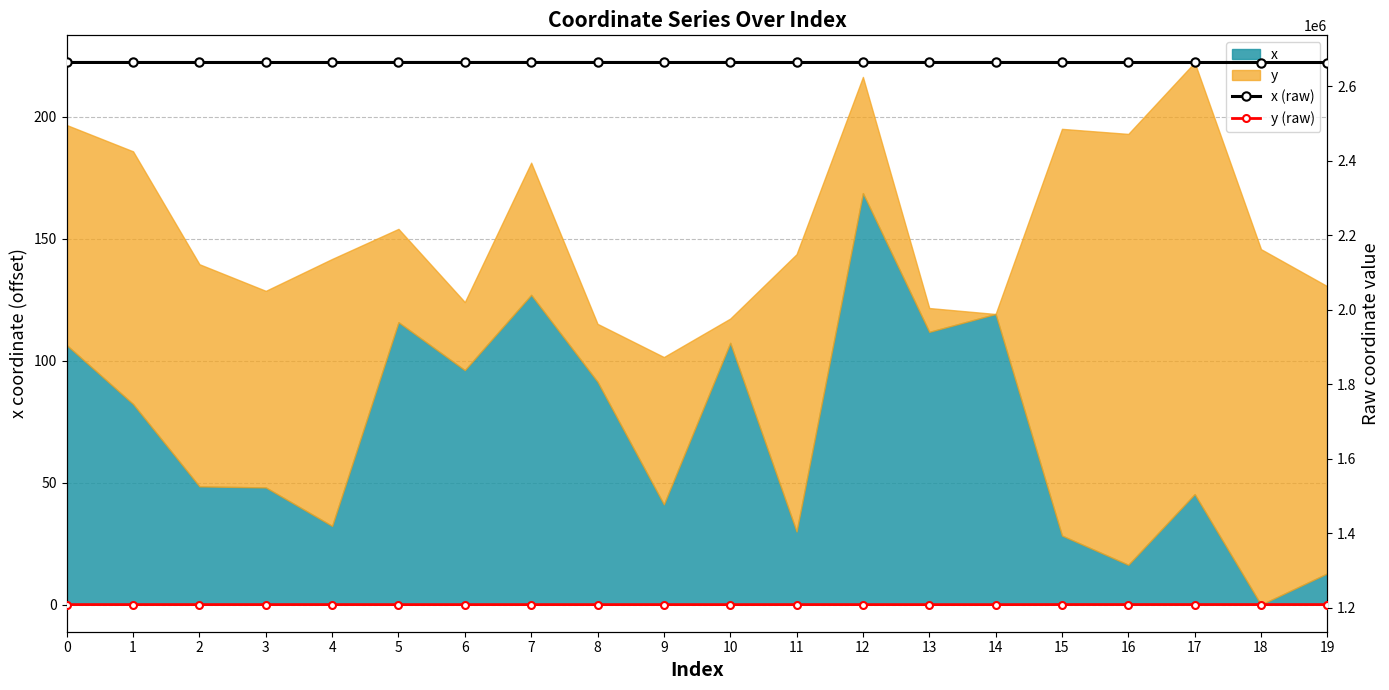

Where is the first local maximum for y (raw)?

1